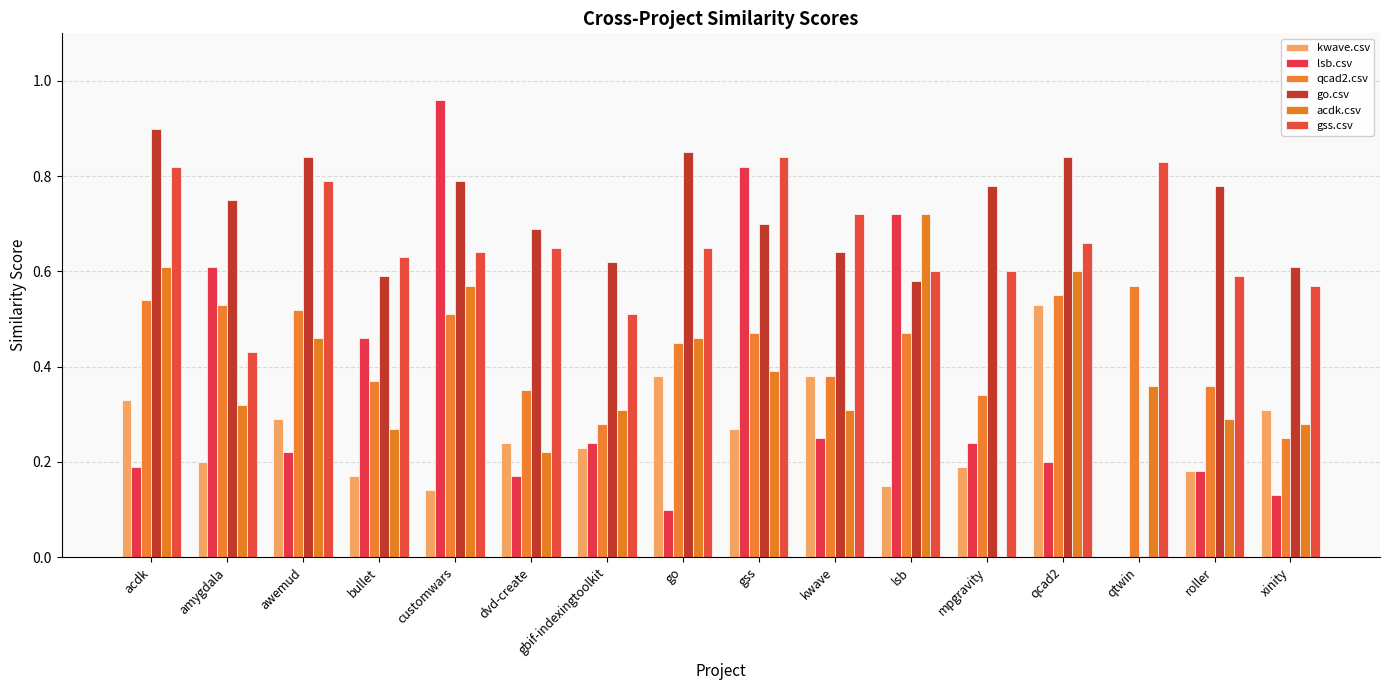

Is the value of acdk.csv at bullet greater than the value of kwave.csv at roller?

Yes